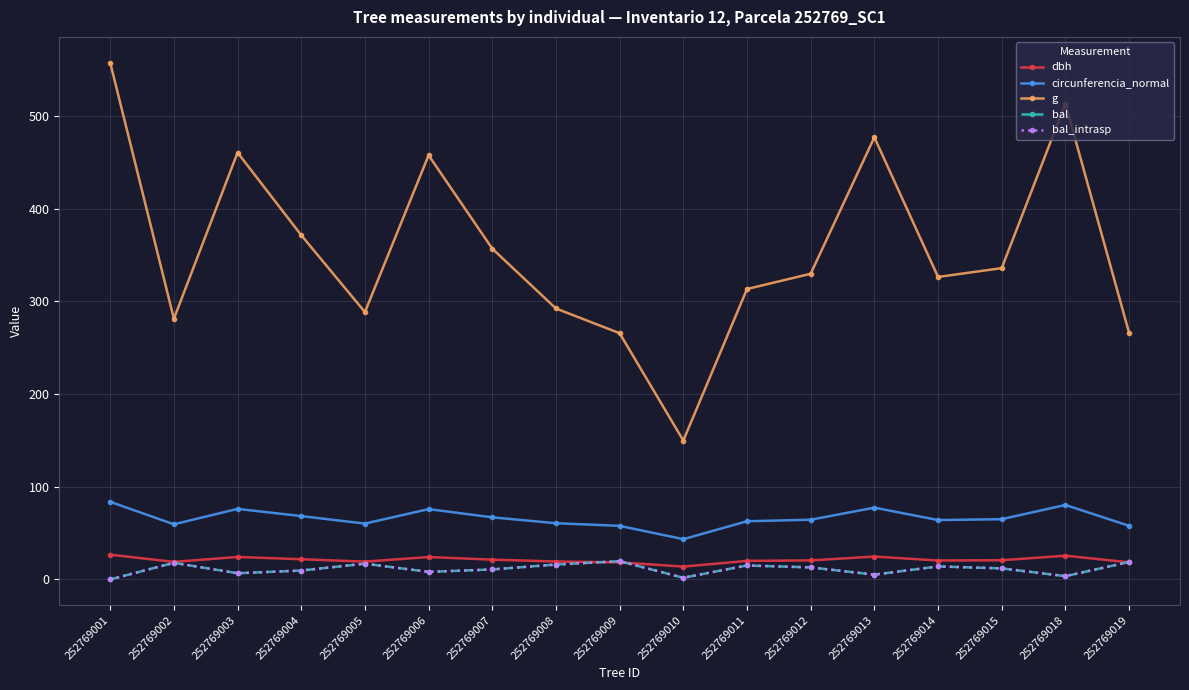

True or false: bal_intrasp and bal intersect in this chart.

False